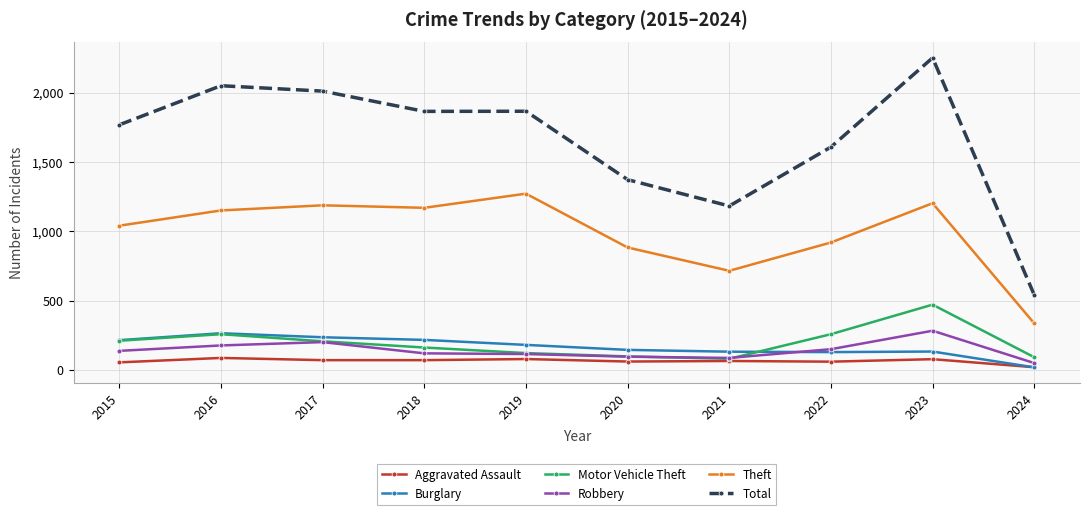

In Burglary, how many points are lower than both neighbors (excluding endpoints)?

1